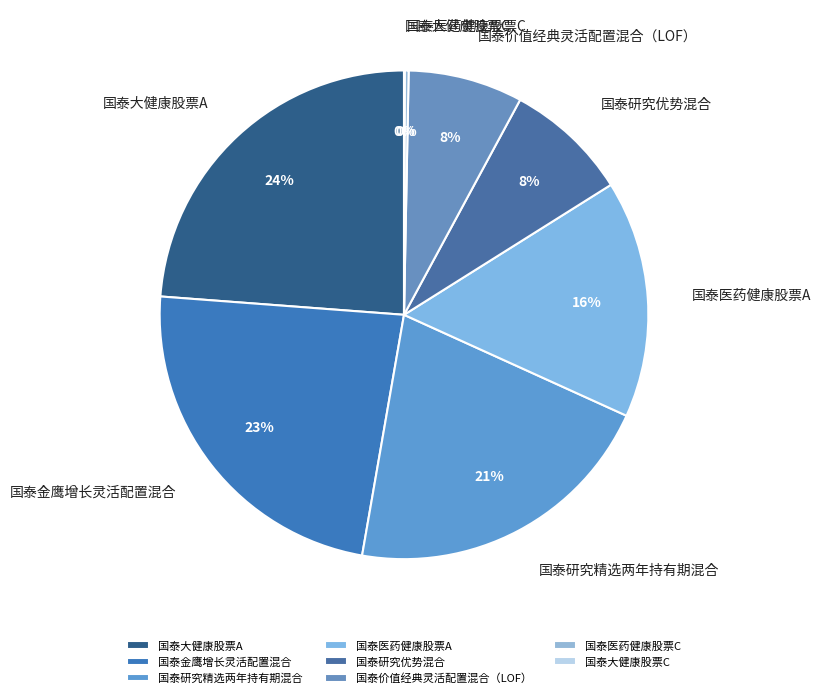

To the nearest percent, what is the difference between the largest and smallest slice percentages?

24%